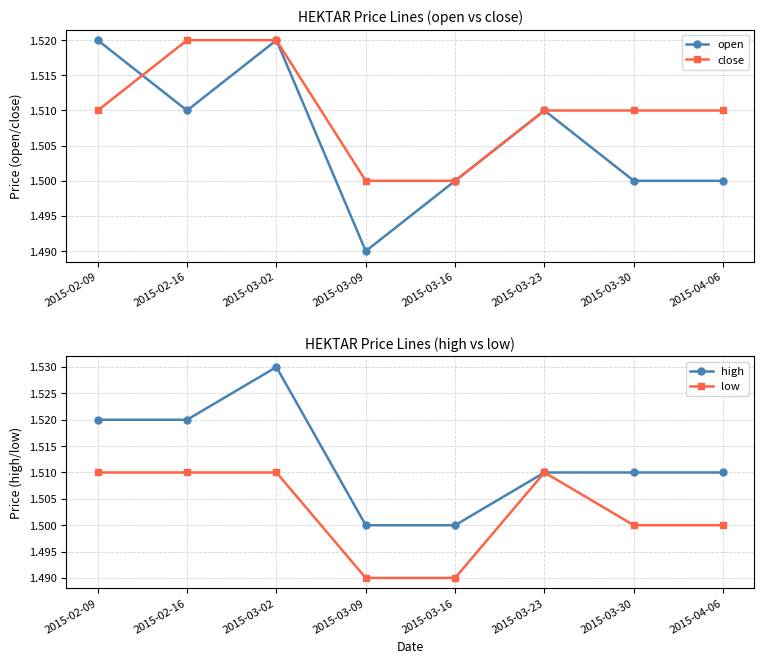

Is it true that high equals 0.4 at 2015-02-09?

False